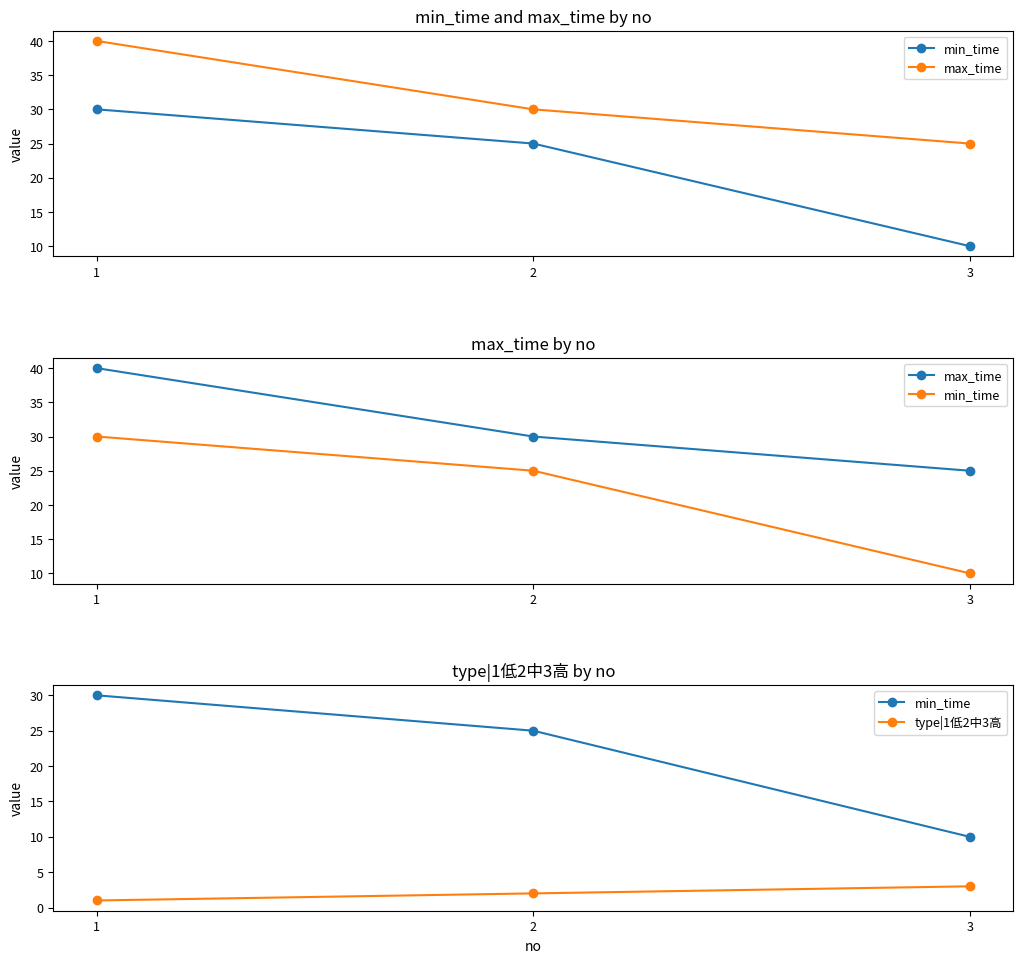

Rank the series at 2 from highest to lowest value.

max_time, min_time, type|1低2中3高